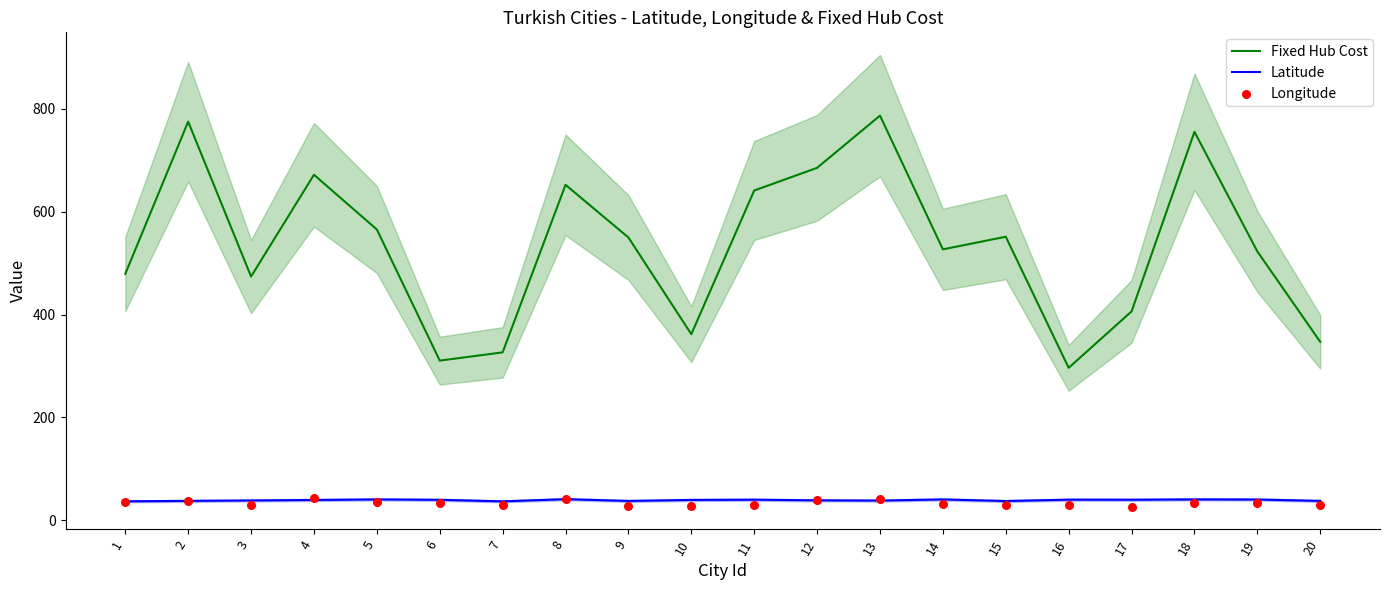

Which series contains the highest Y value?

Fixed Hub Cost